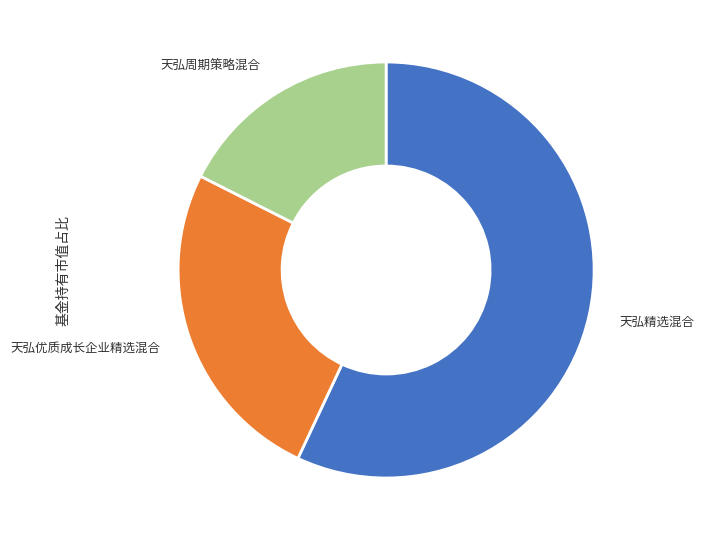

Is there a majority slice in this chart?

Yes